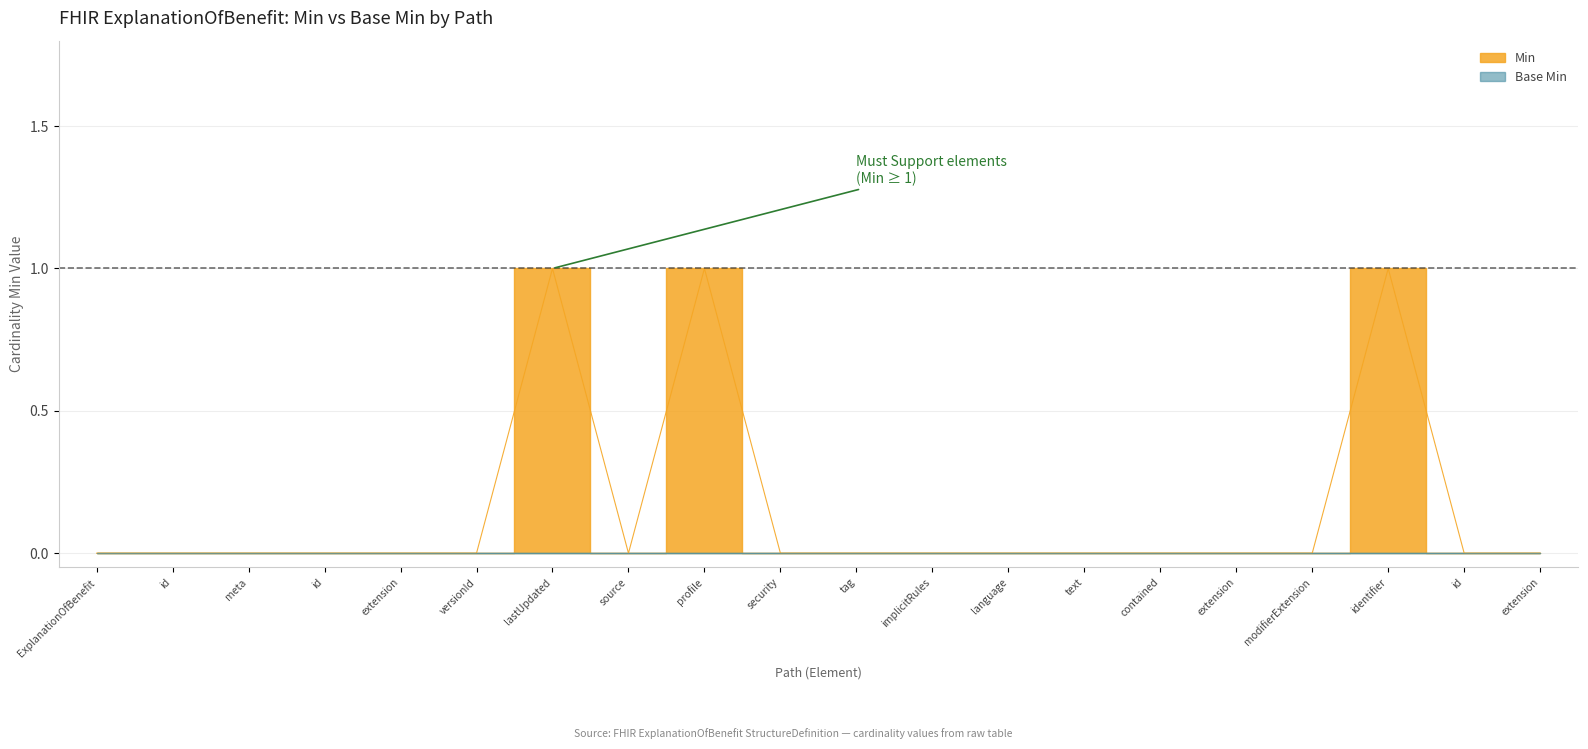

What is the label of the 18th point from the left?

identifier